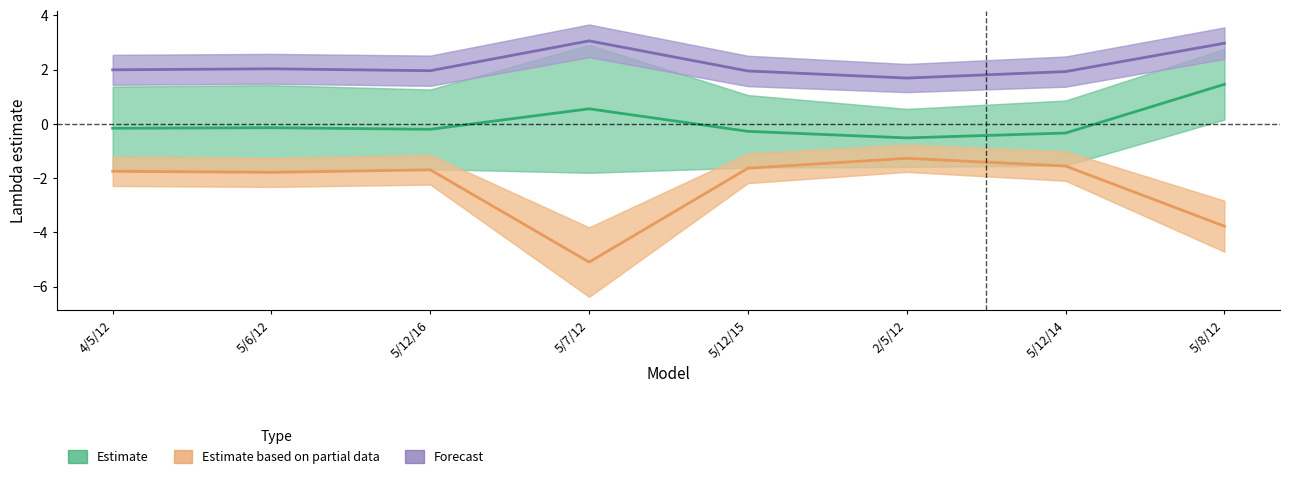

Which category has the lowest value across all series?

5/7/12